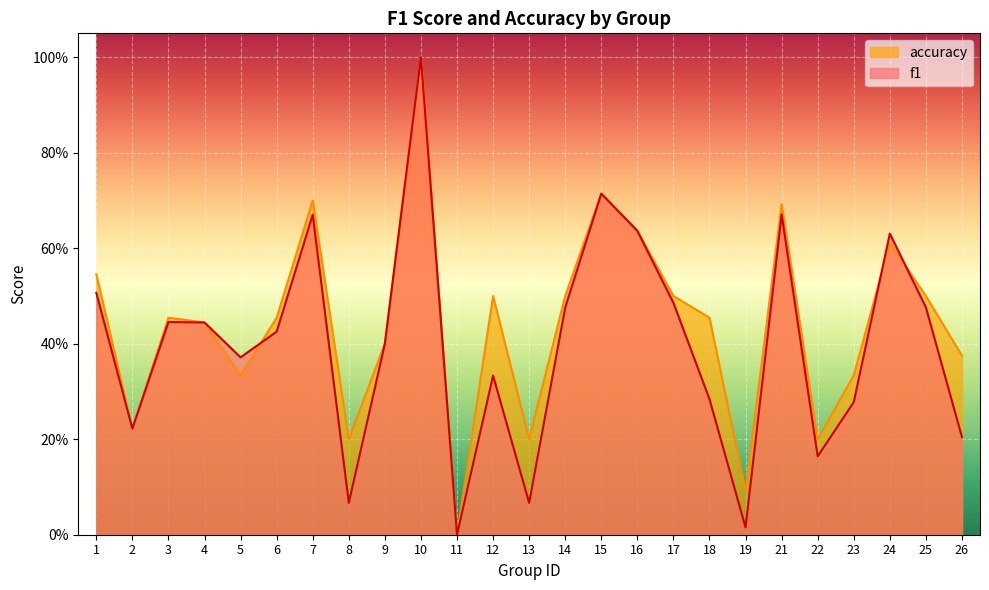

List the series in order of their overall mean, lowest first.

f1, accuracy